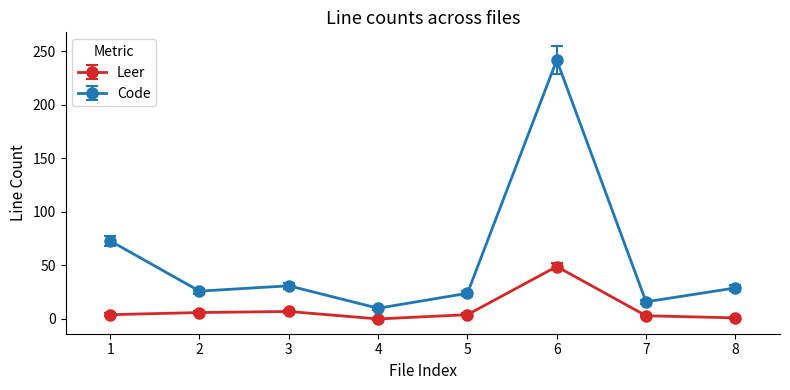

True or false: Code has more than 0 interior local peaks.

True